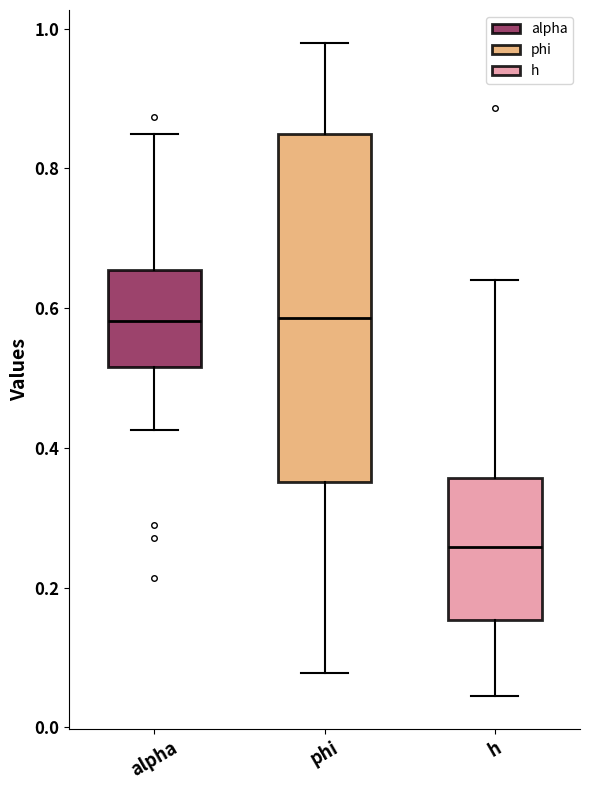

Where is the upper edge of the box for alpha on the y-axis? The values are not printed on the chart, so give them approximately, as read against the axis.

0.66